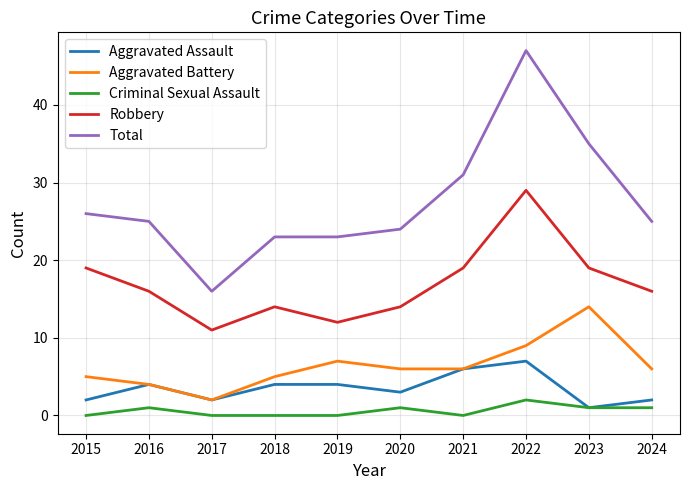

At how many categories does at least one series exceed 3?

10